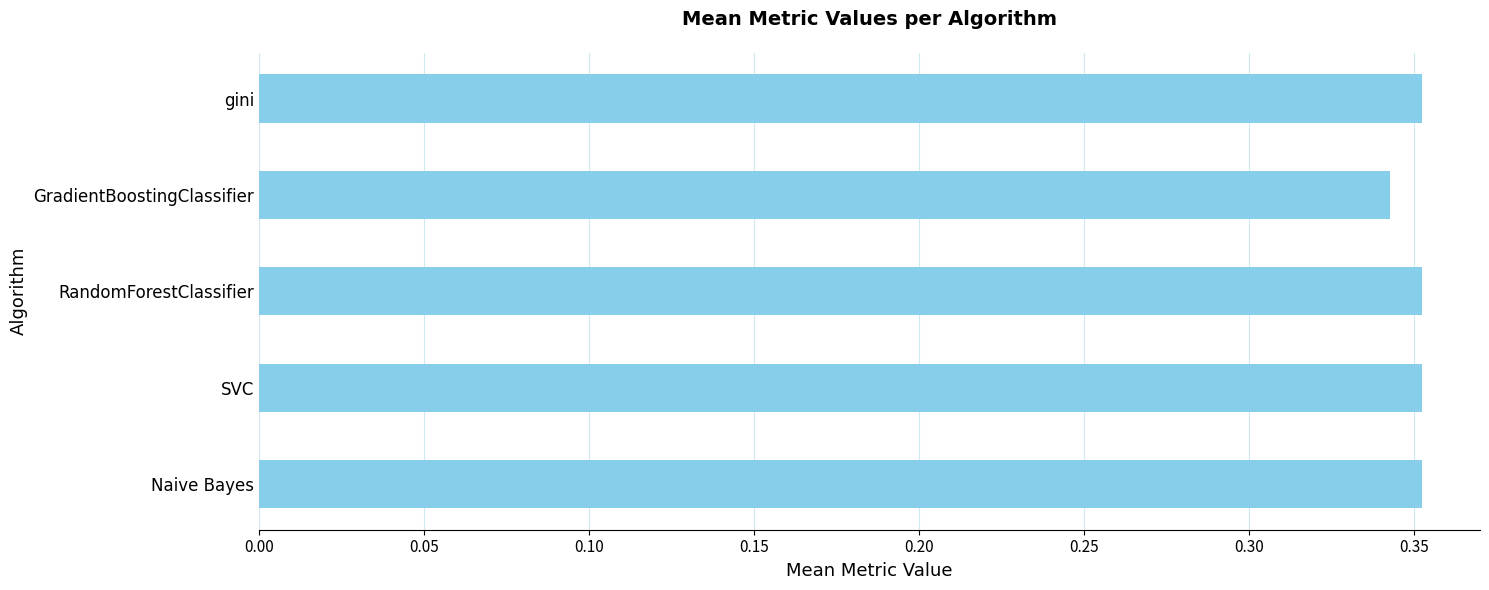

At which category does the chart reach its minimum across all series?

GradientBoostingClassifier